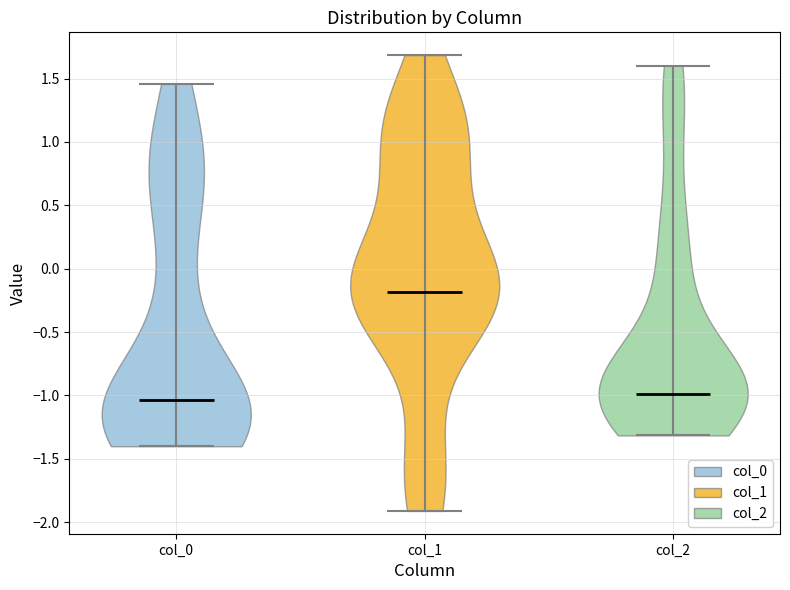

Where does the median line of the violin for col_1 sit on the y-axis? The values are not printed on the chart, so give them approximately, as read against the axis.

-0.20